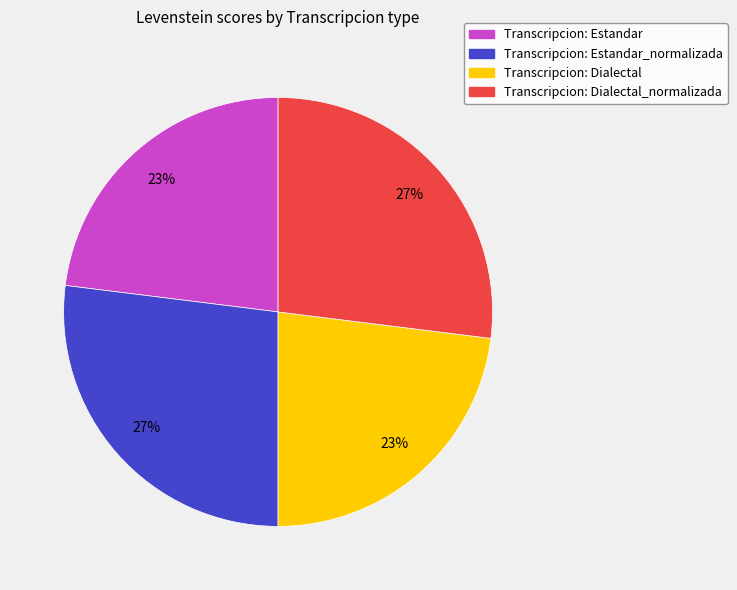

To the nearest percent, what portion does Transcripcion: Dialectal_normalizada represent?

27%